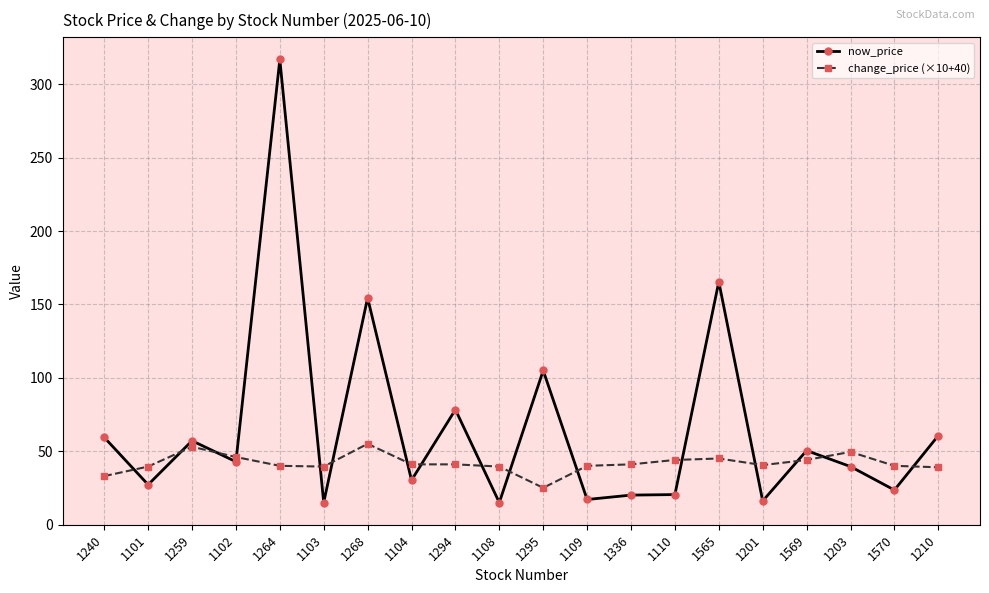

How many lines are shown in the chart?

2